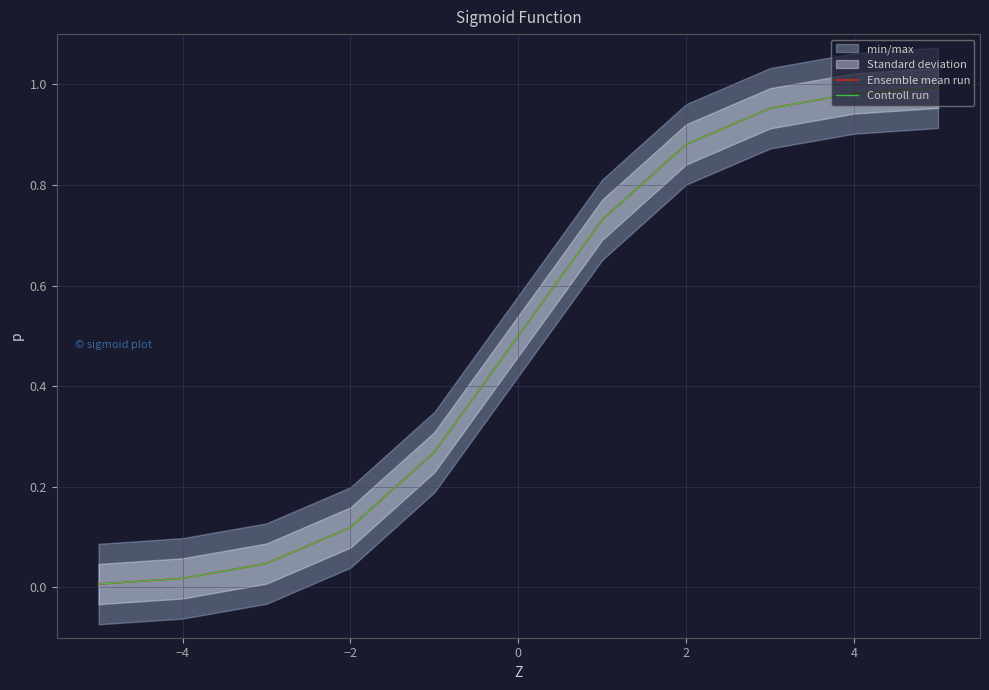

What is the value of the Ensemble mean run point at the 9th from the left?

1.0